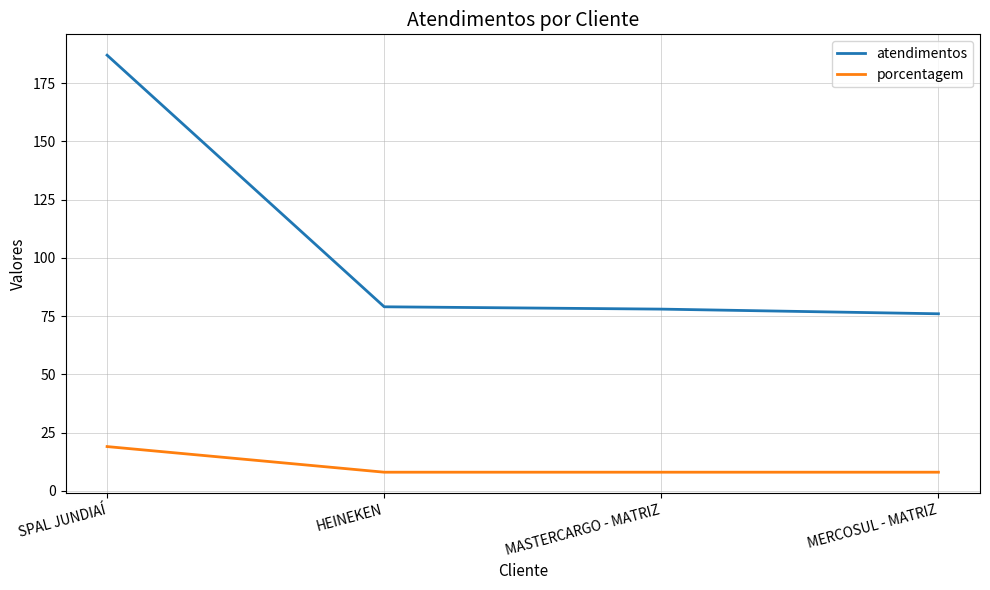

Between SPAL JUNDIAÍ and HEINEKEN, which series saw the biggest shift?

atendimentos